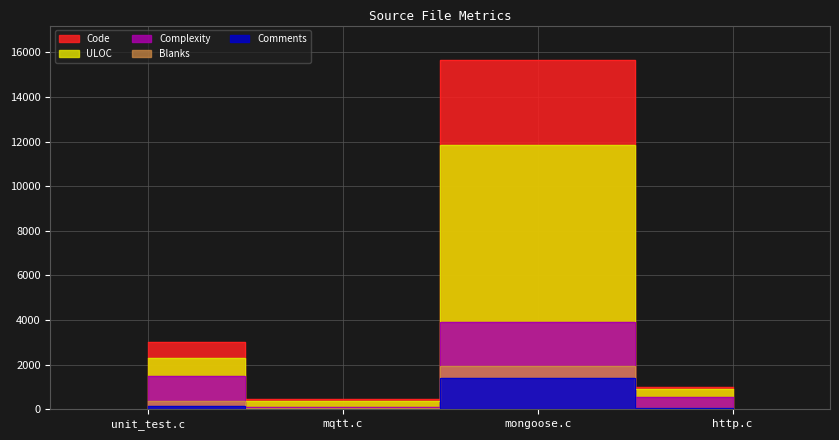

Is it true that Complexity equals 97 at mqtt.c?

True